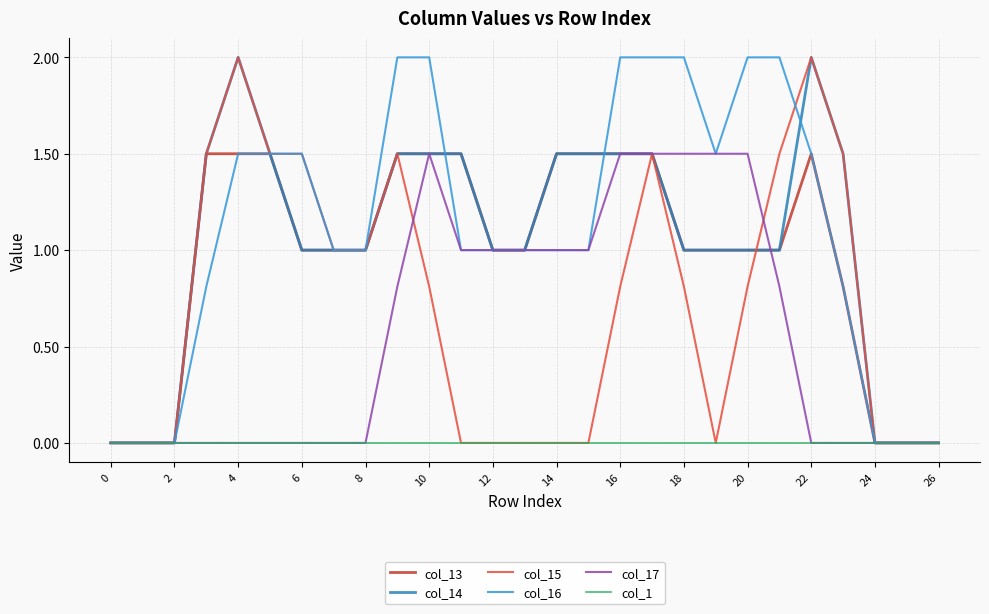

What is the average value of the col_13 series?

1.0